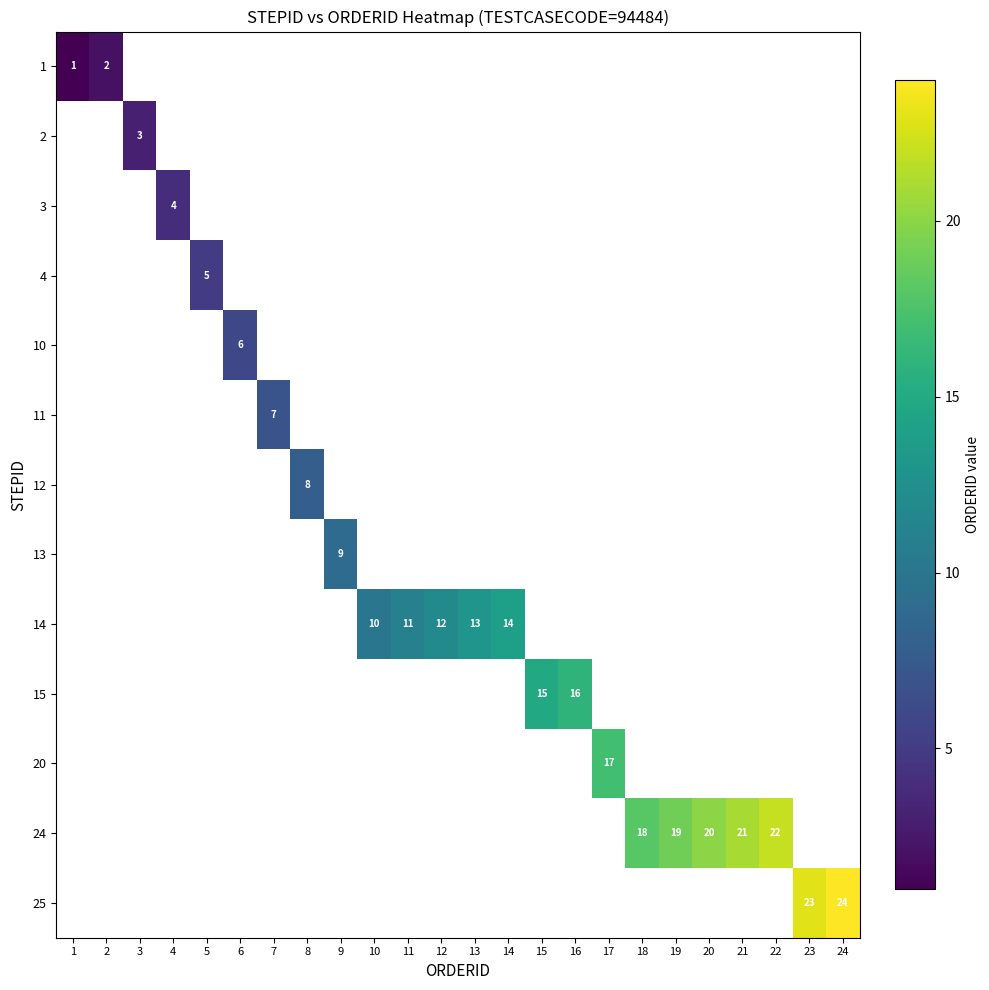

How many values in row_0 are above zero?

2